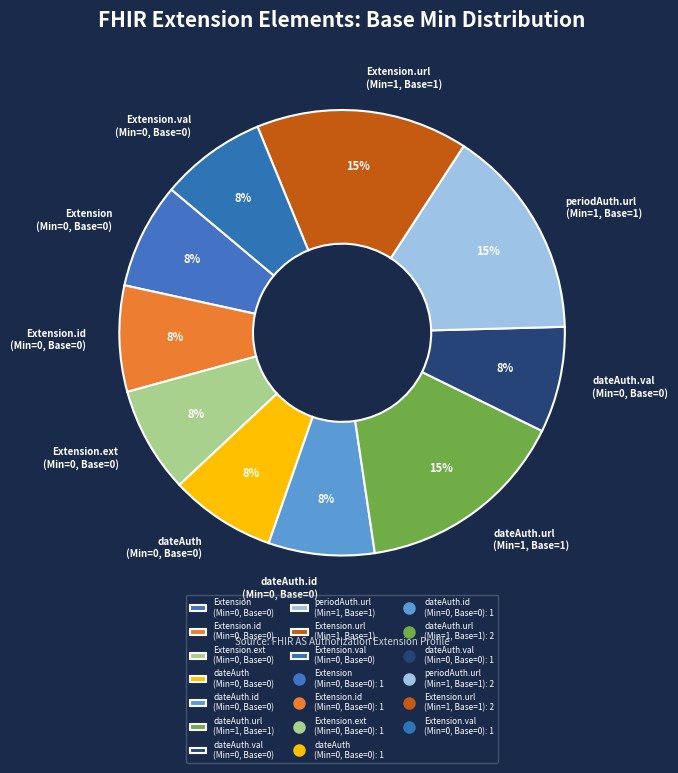

True or false: Extension.ext (Min=0, Base=0) accounts for 8% of the total.

True